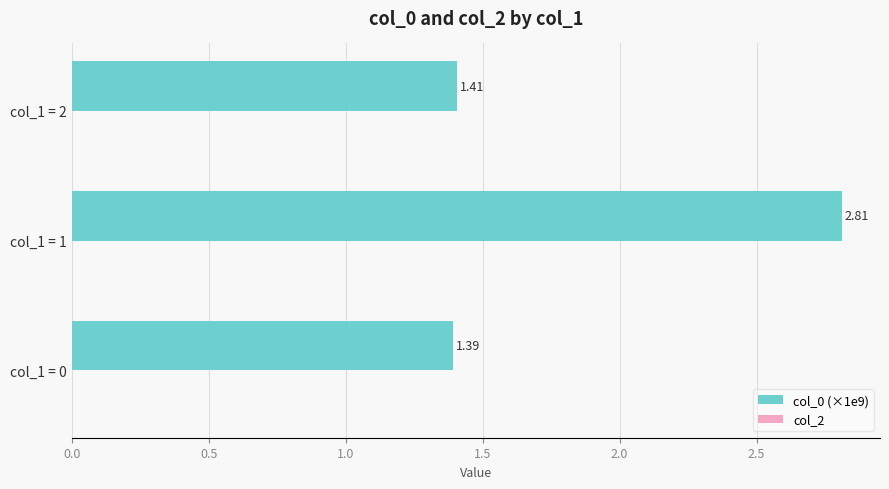

Rank the categories by value from lowest to highest.

col_1 = 0, col_1 = 2, col_1 = 1